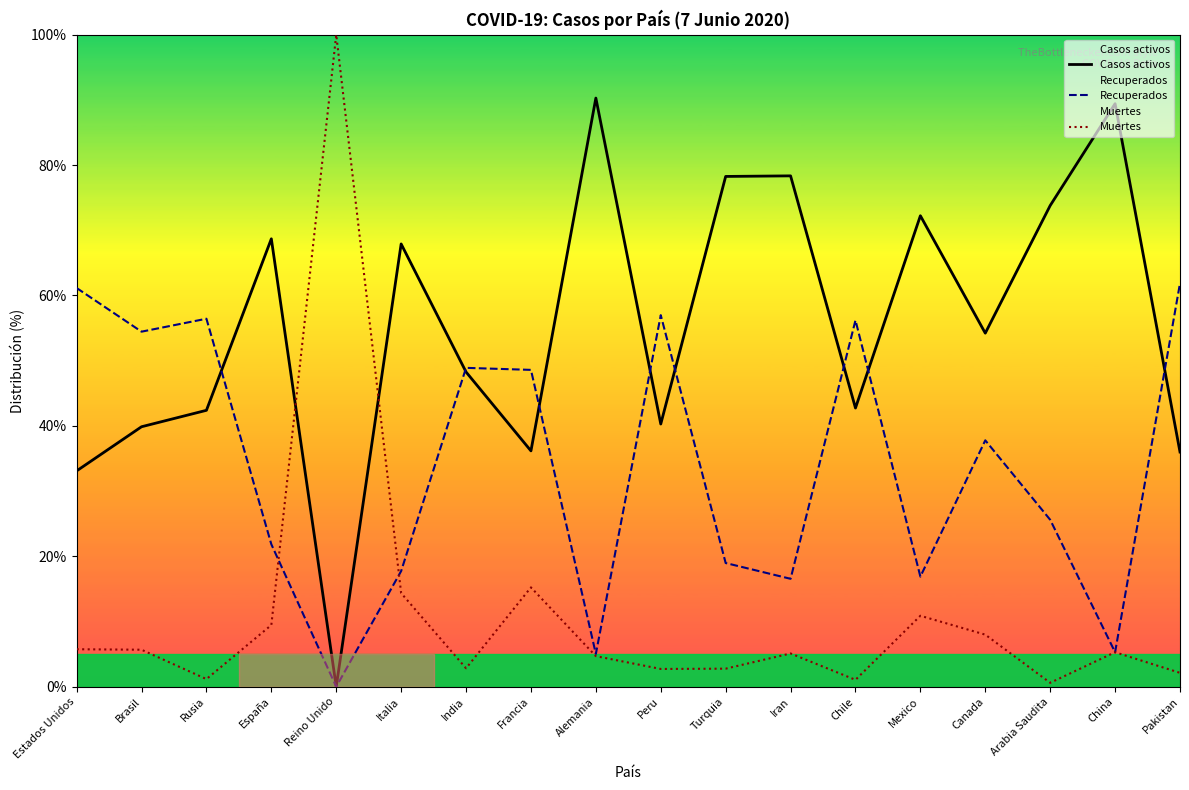

True or false: Muertes has more than 2 points higher than both neighbors.

True